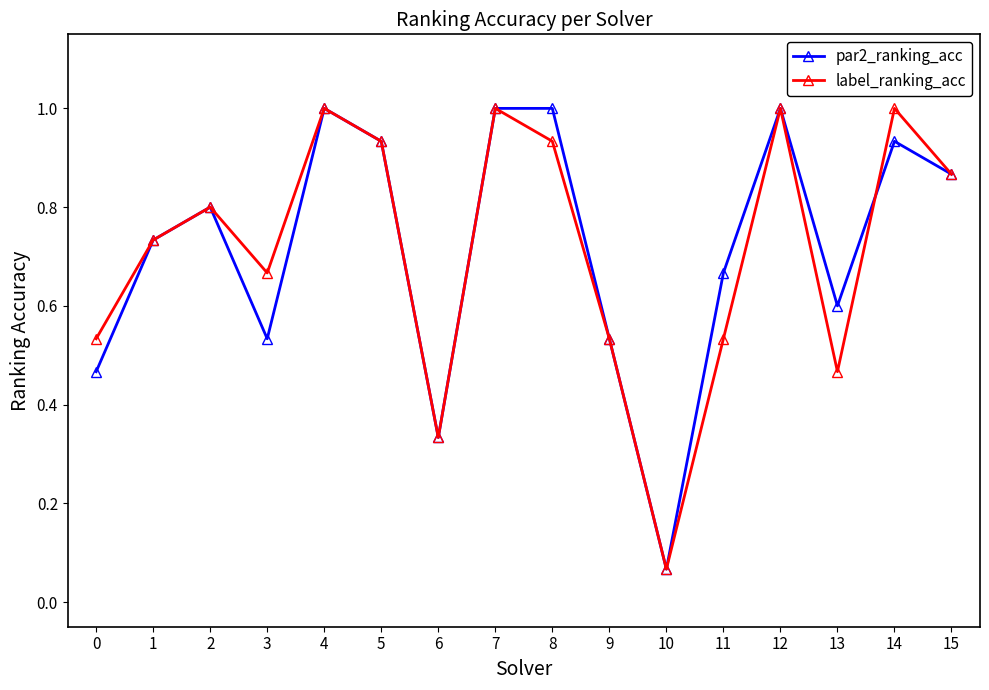

How many interior local peaks does the label_ranking_acc series have?

5